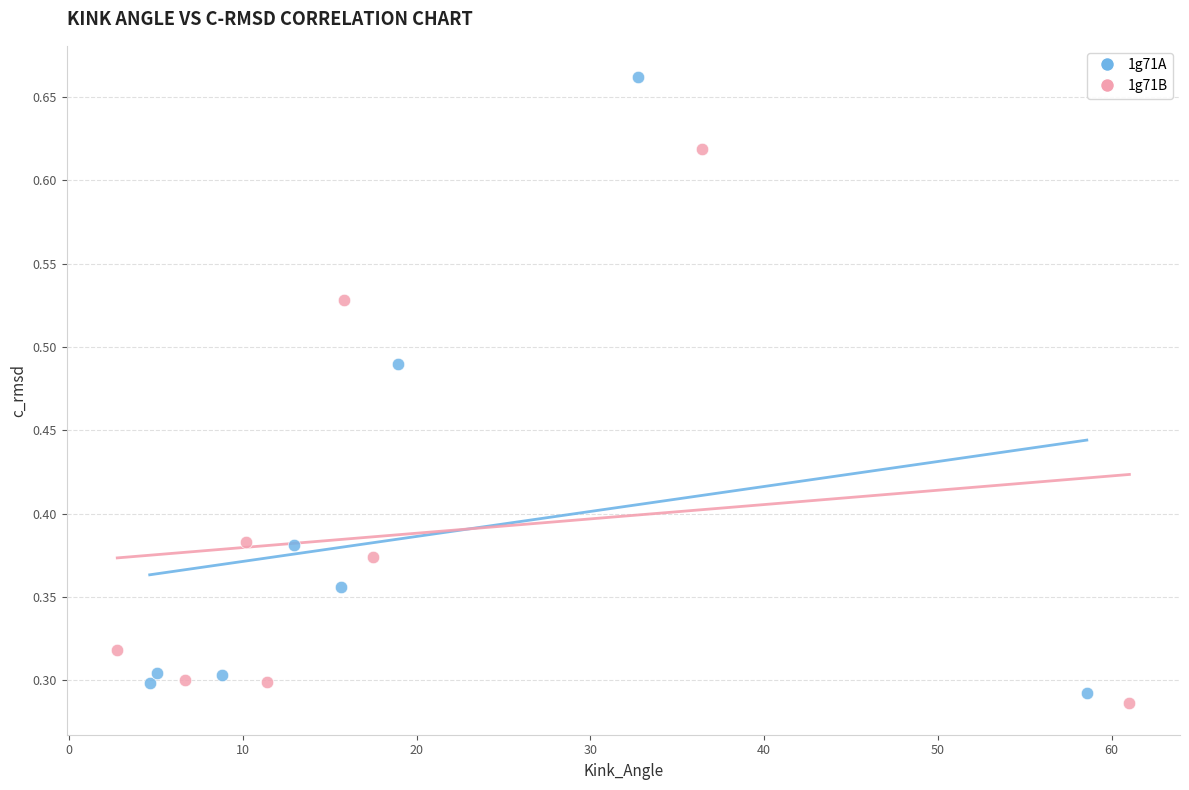

Which series has the widest spread of Y values?

1g71A